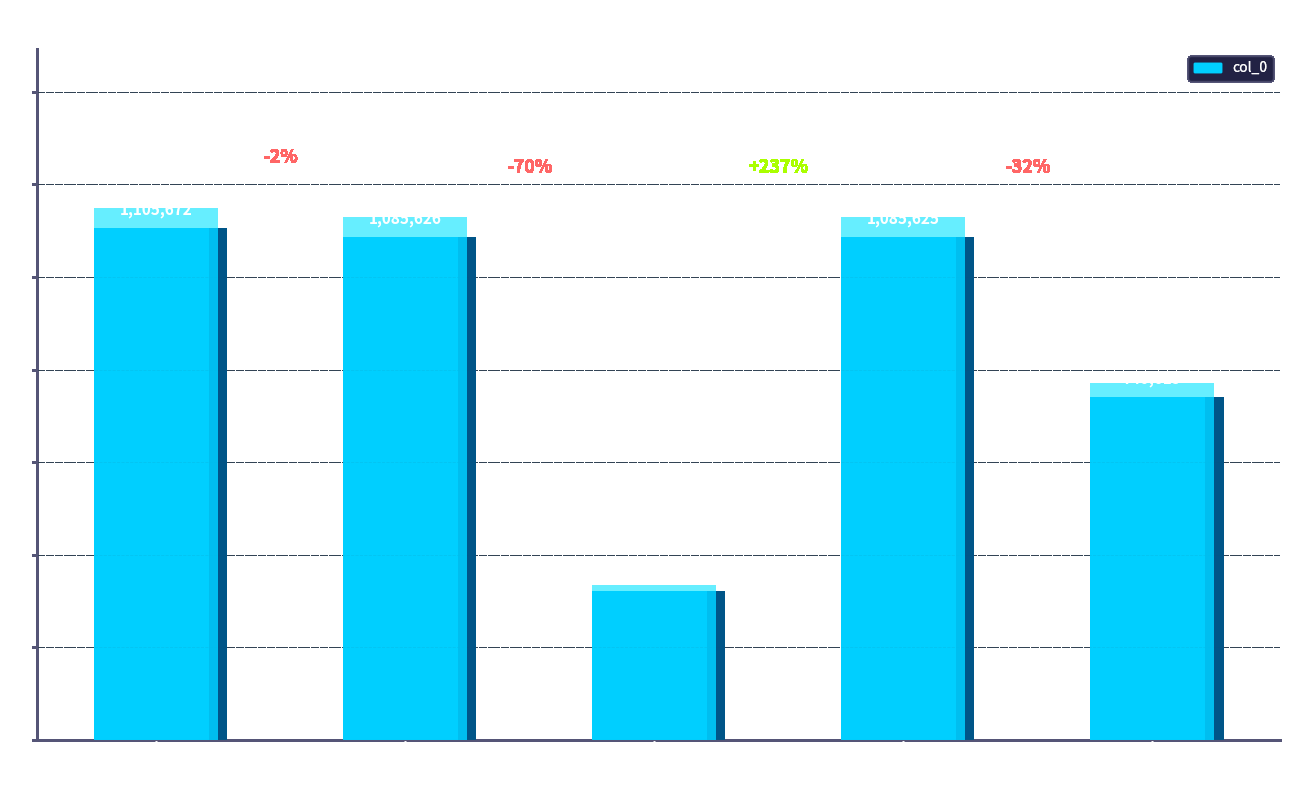

True or false: the data shows 1105672 at 饭桃花铺宿覆盆.

True